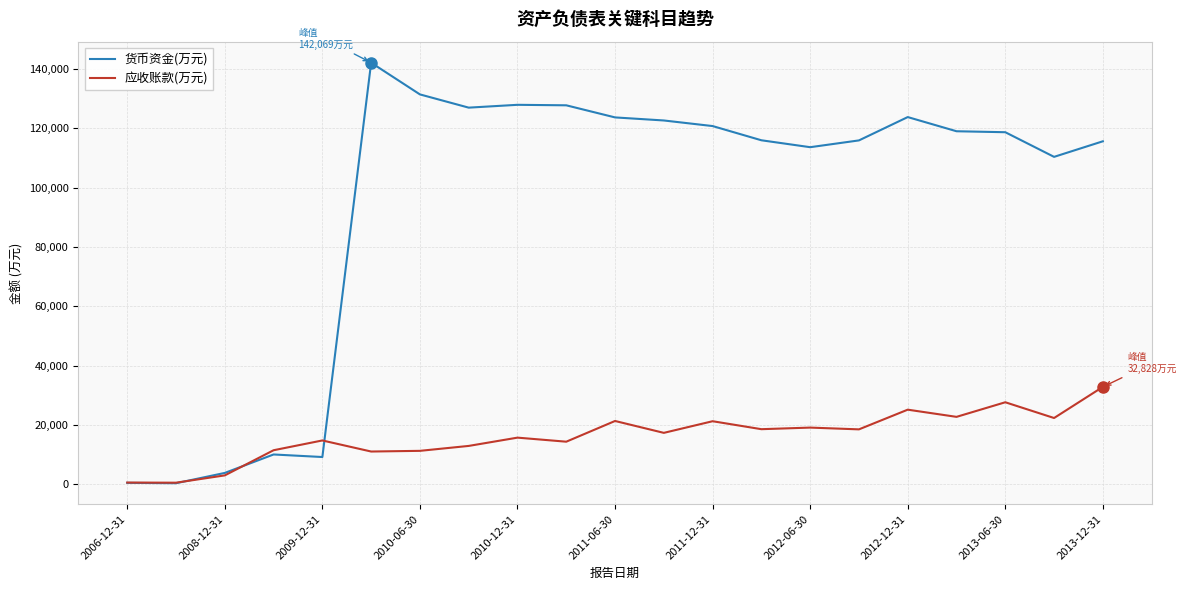

Which series has the widest spread of values?

货币资金(万元)